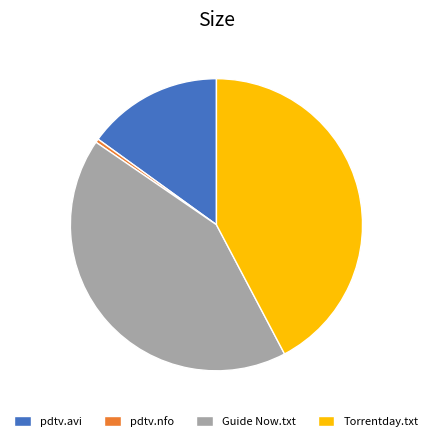

Is the sum of Torrentday.txt and pdtv.avi greater than half?

Yes